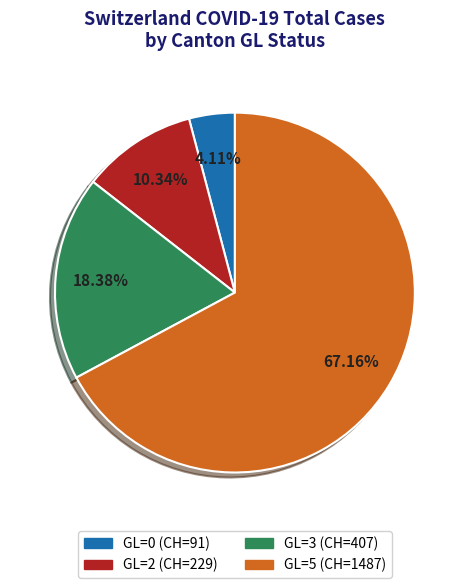

Is there any slice that represents more than half of the pie?

Yes